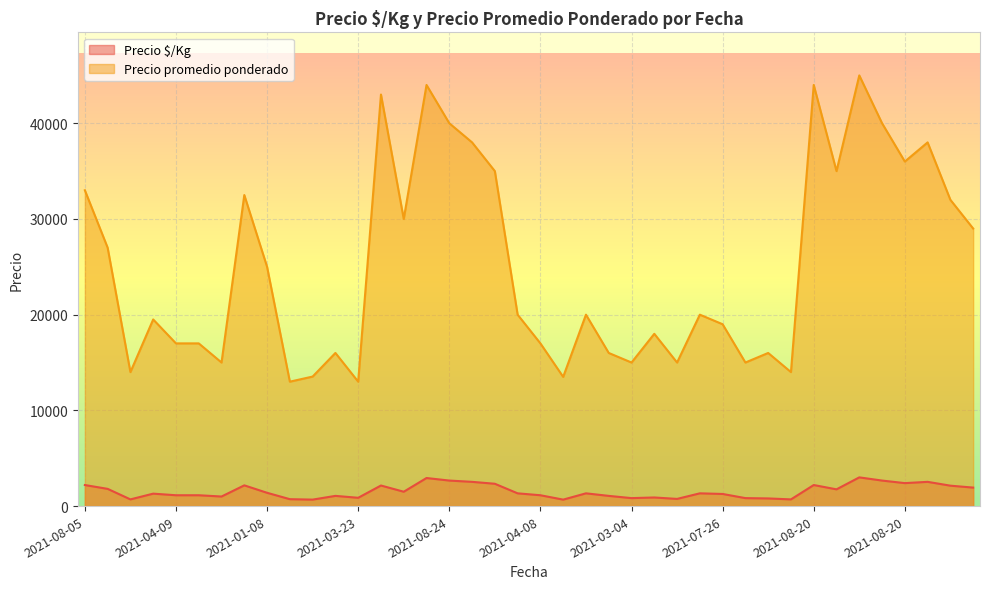

Which category has the lowest value across all series?

2021-04-19